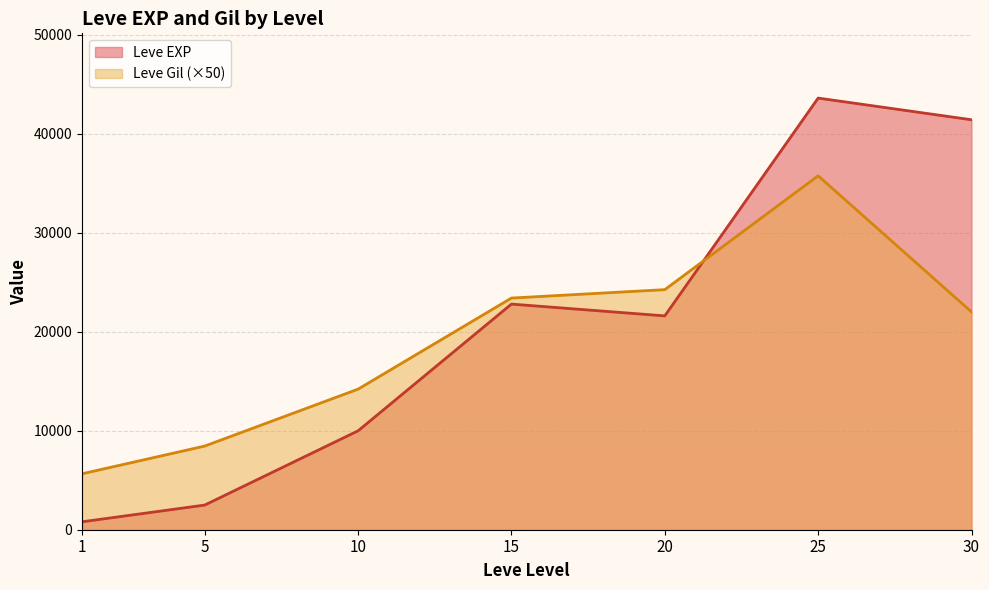

Which series has the largest total across all categories?

Leve EXP